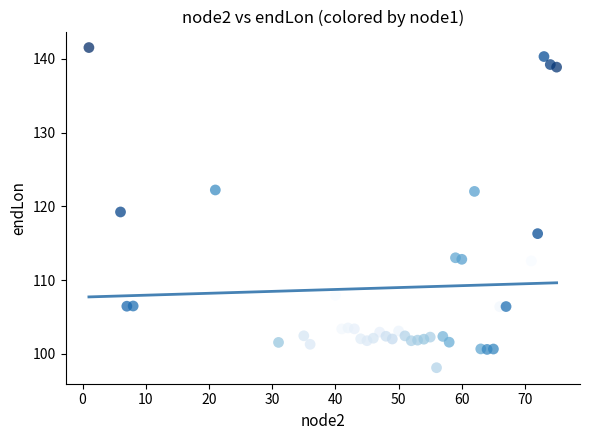

What is the range of X values (max minus min)?

74.0